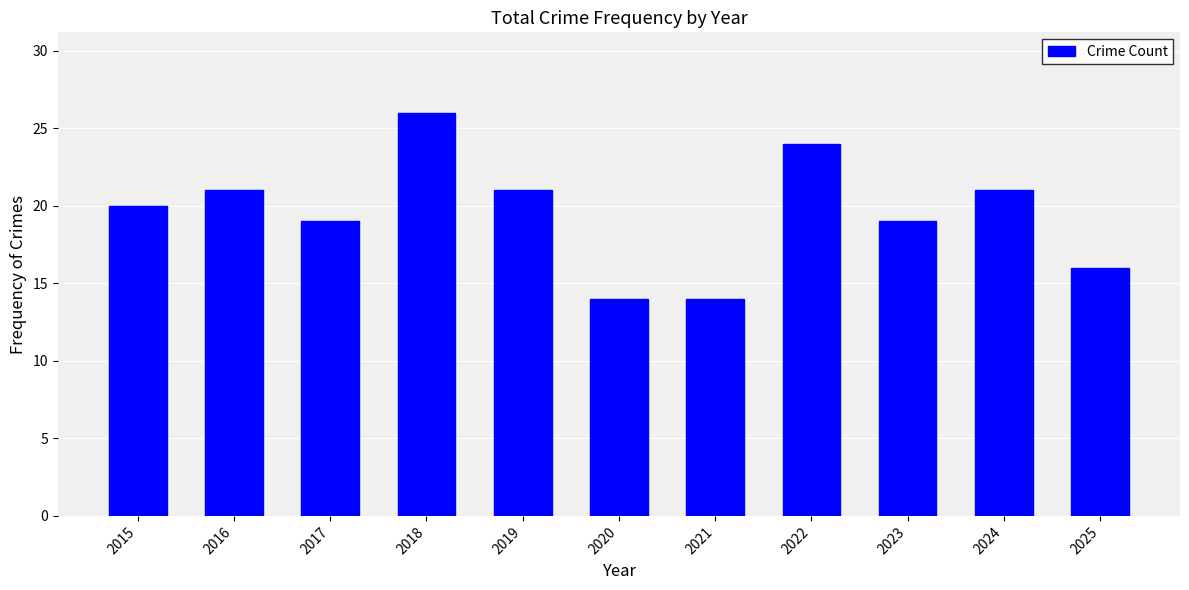

How many bars are there in total?

11